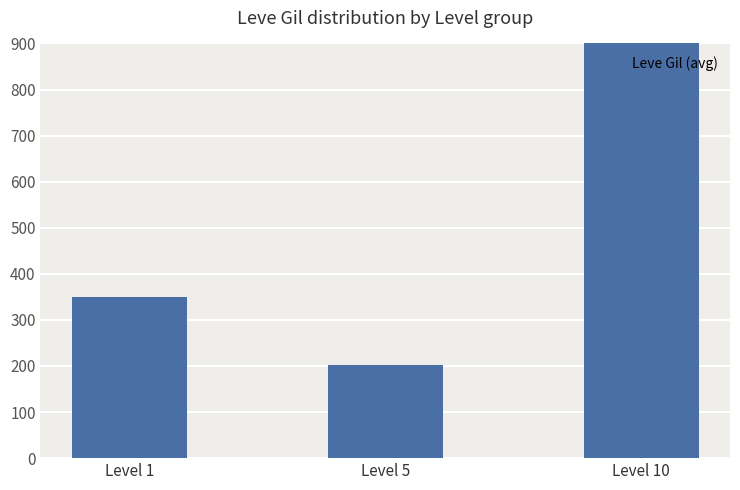

What is the value of the 3rd bar from the left?

913.3